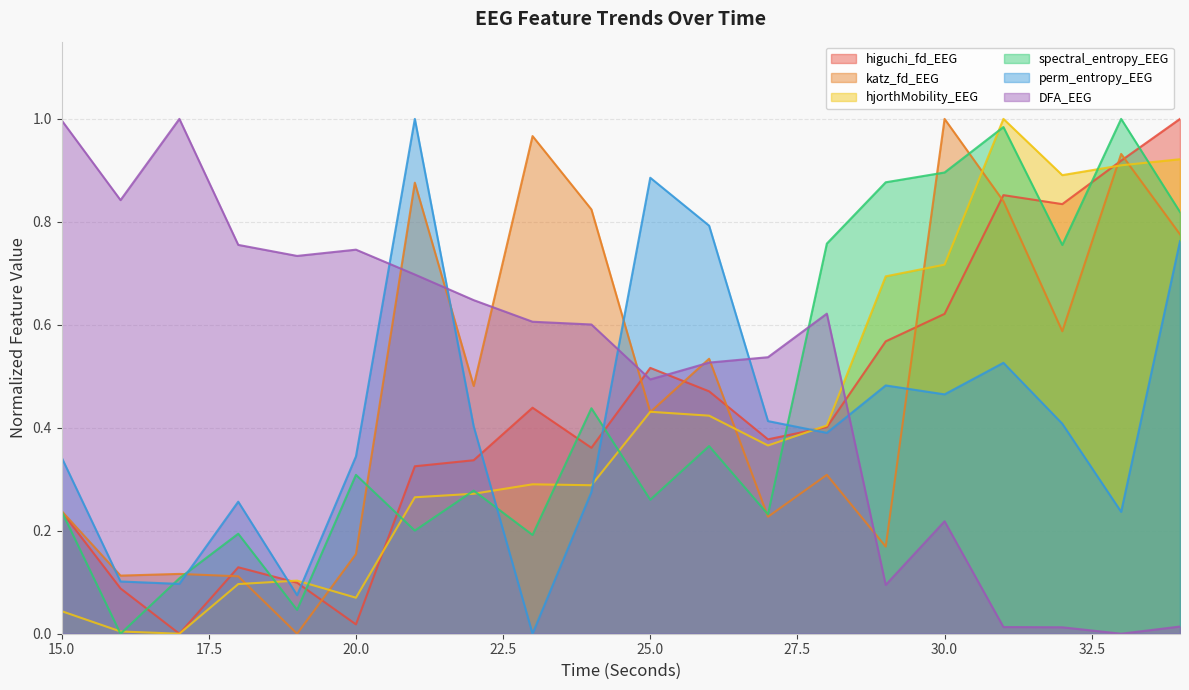

How many positive values does the DFA_EEG series have?

19